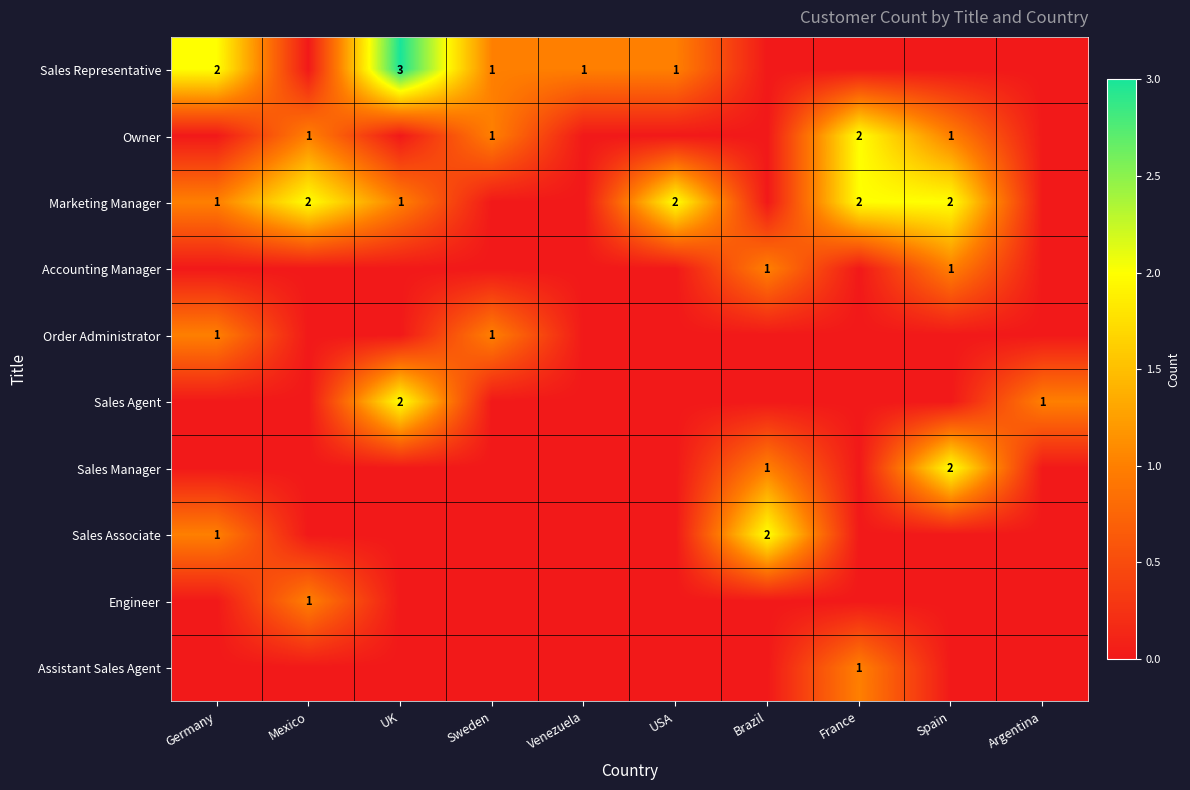

How many data points does each series have?

10